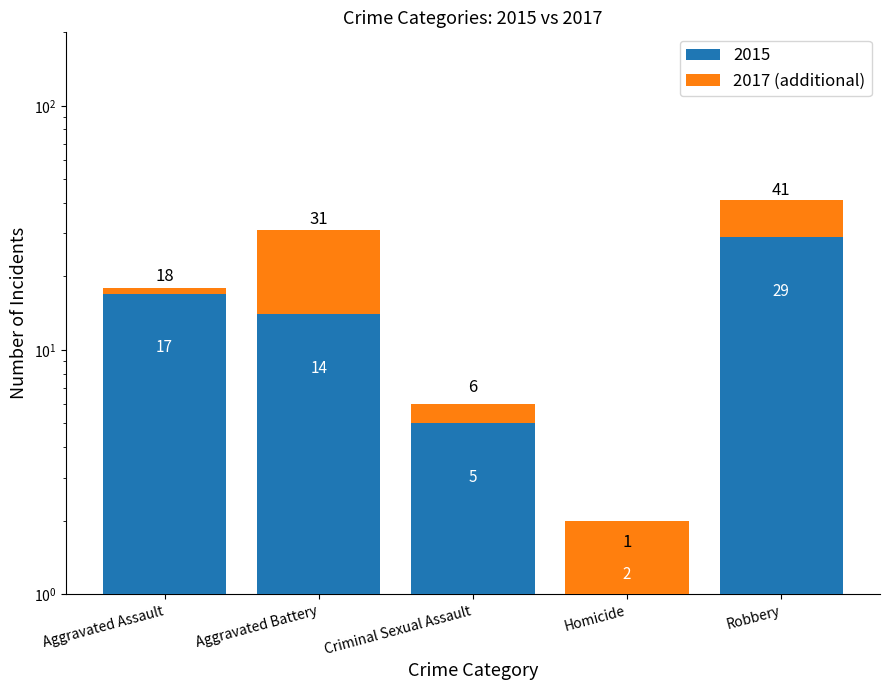

Reading right to left, transcribe all the data shown in this chart.

Robbery=12	Homicide=-1	Criminal Sexual Assault=1	Aggravated Battery=17	Aggravated Assault=1